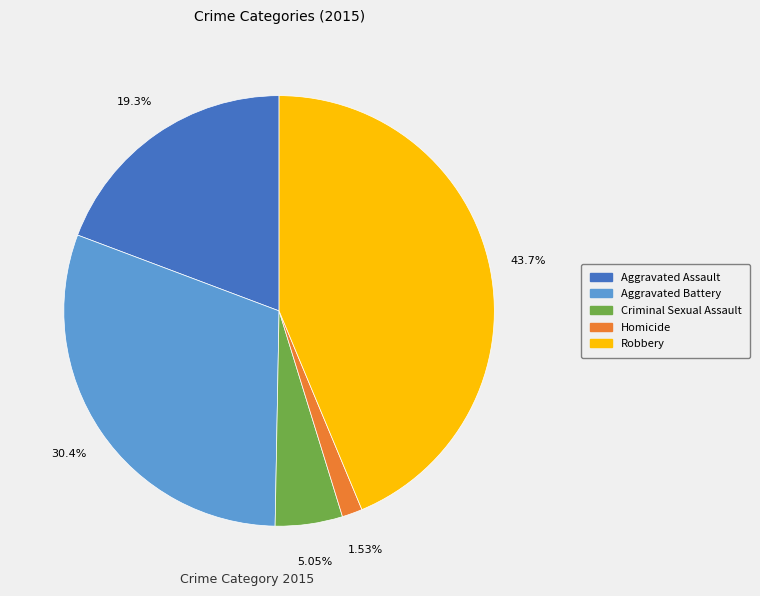

The Aggravated Assault slice represents 30% of the pie. True or false?

False